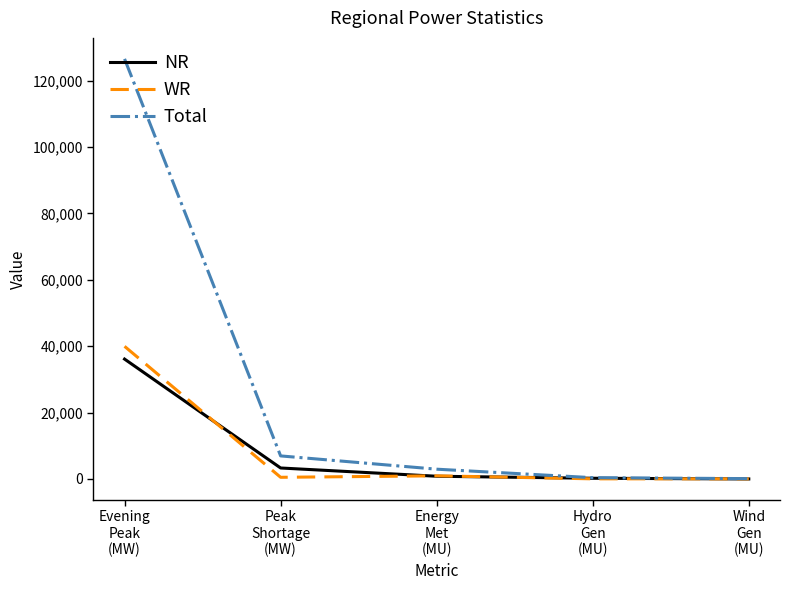

What are all the series names shown in the legend?

NR, WR, Total